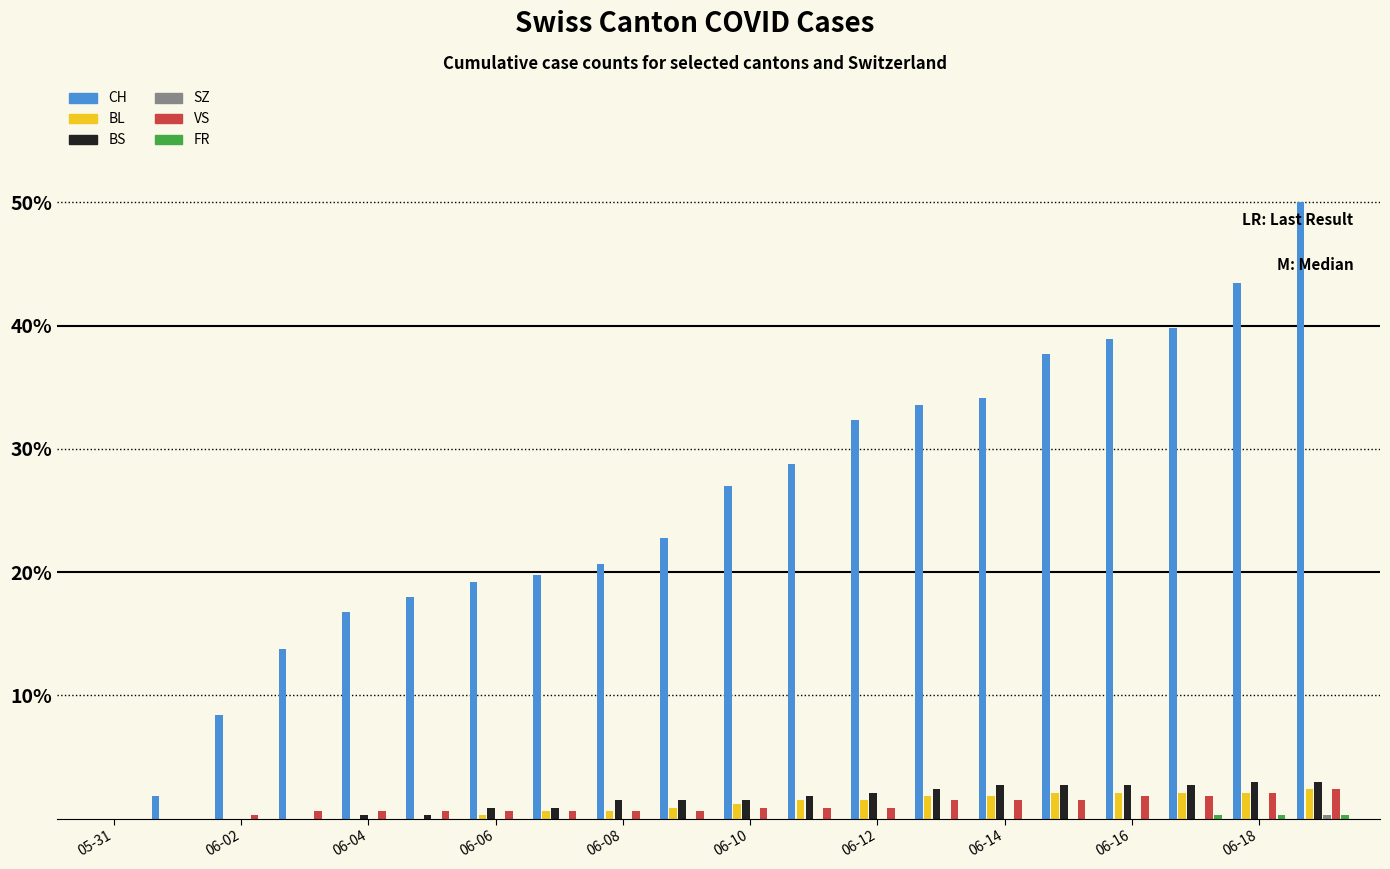

Are the bars horizontal?

No